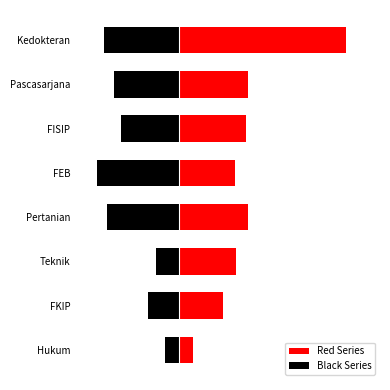

The Red Series series shows 4.9 at FKIP. True or false?

True